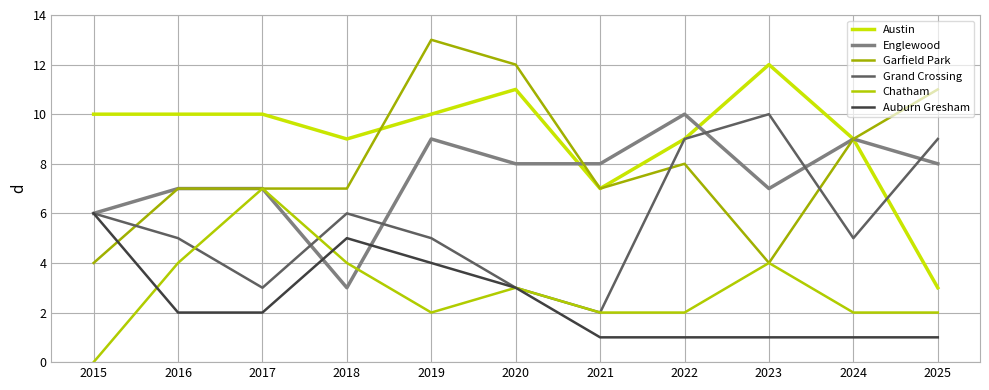

Between 2021 and 2025, which is larger?

2021